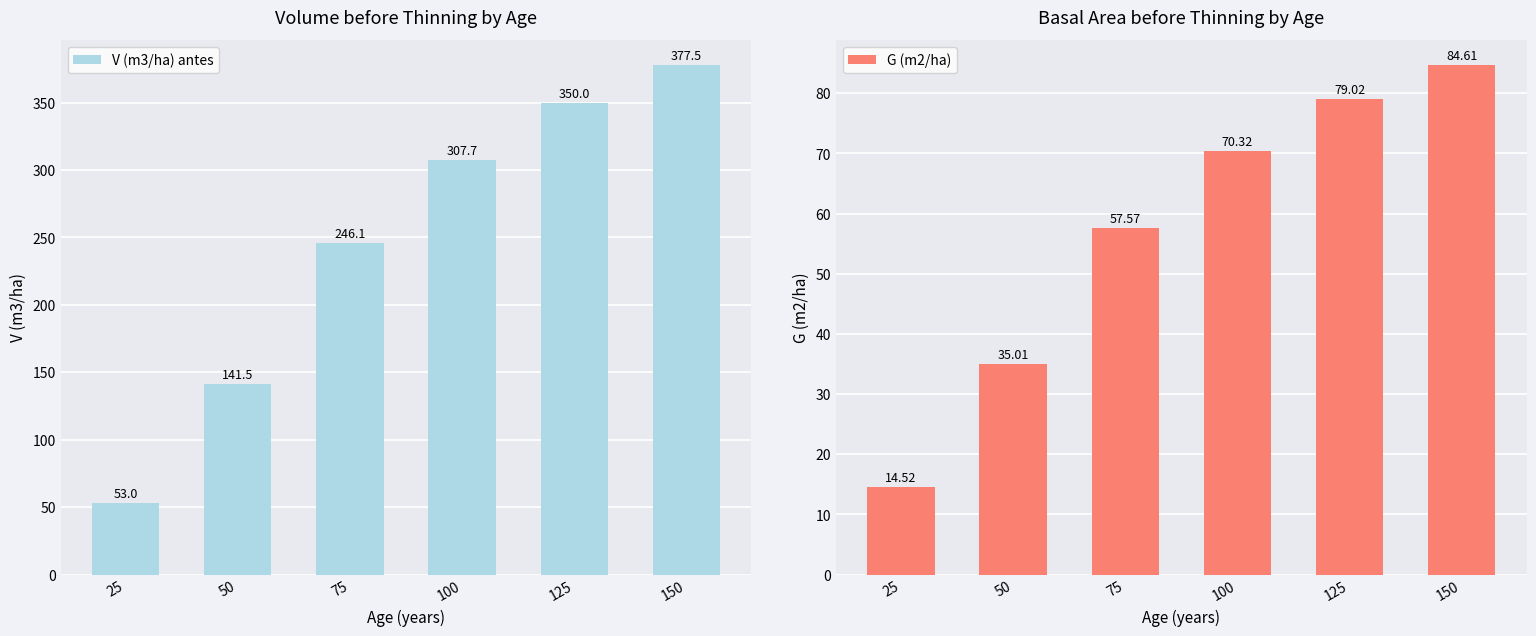

At which category is the sum across all series the highest?

150